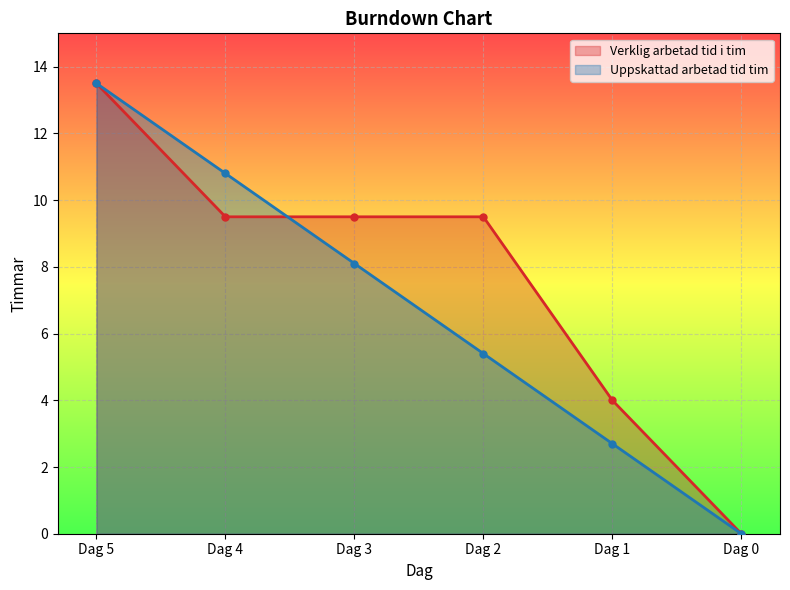

At which category is the sum across all series the highest?

Dag 5